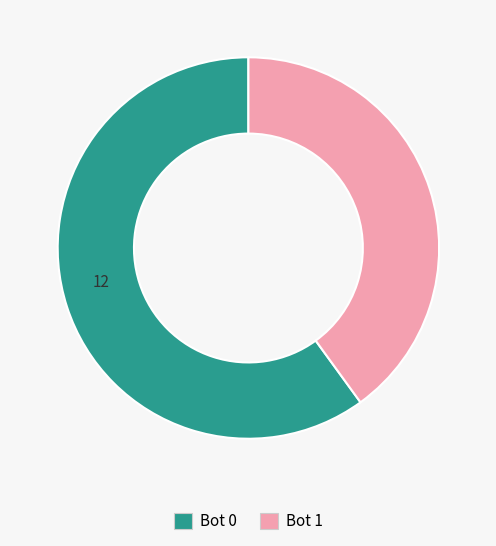

How many slices are in this pie chart?

2